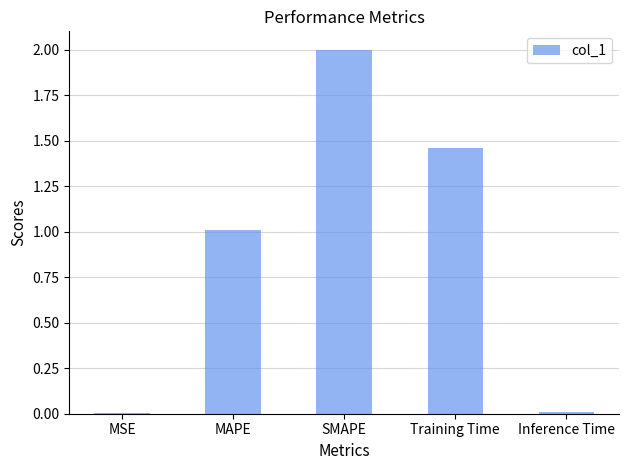

What is the sum of all values?

4.5